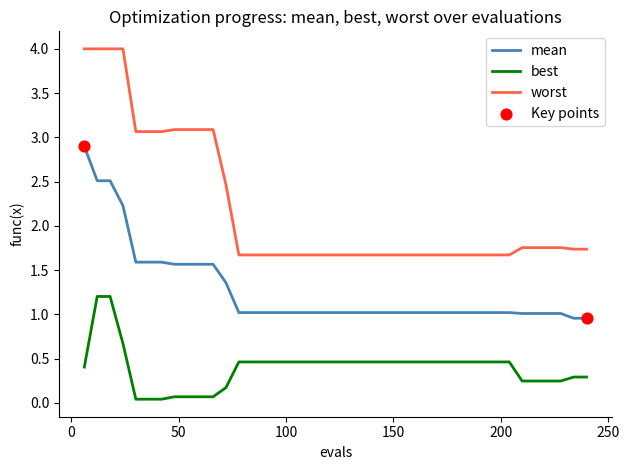

Which series has the largest range (max minus min)?

worst